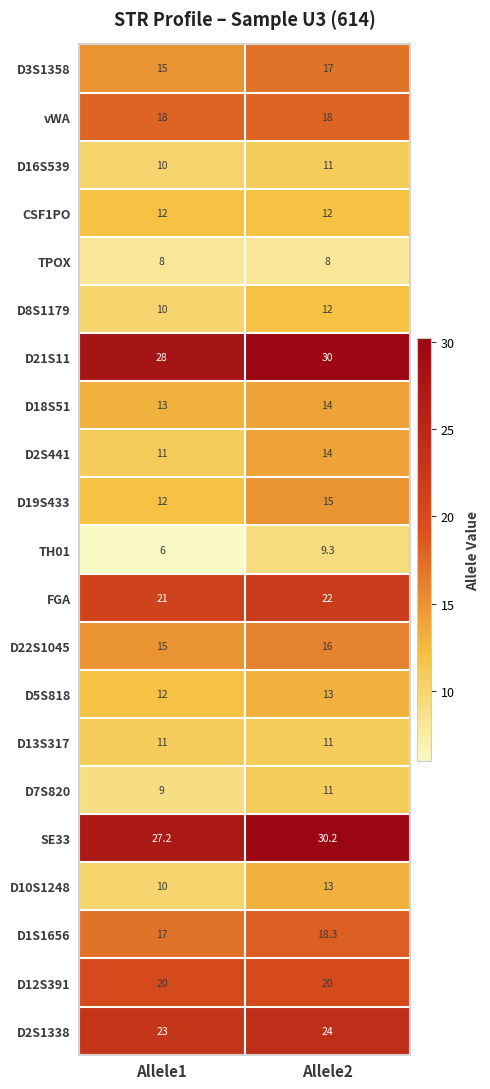

At which category is the sum across all series the highest?

Allele2